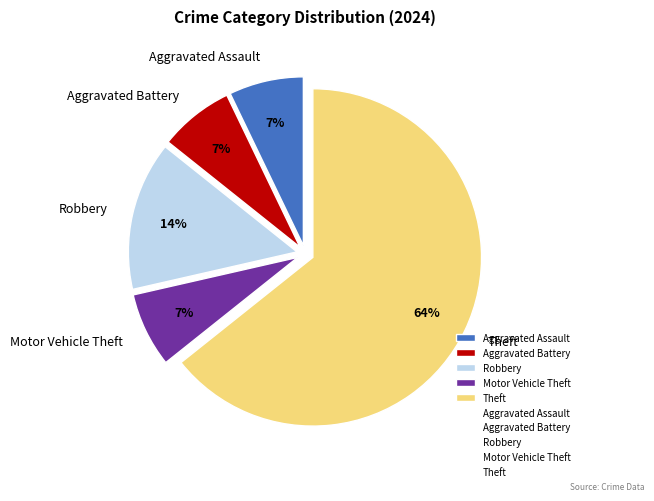

What percentage is the Robbery slice, to the nearest percent?

14%